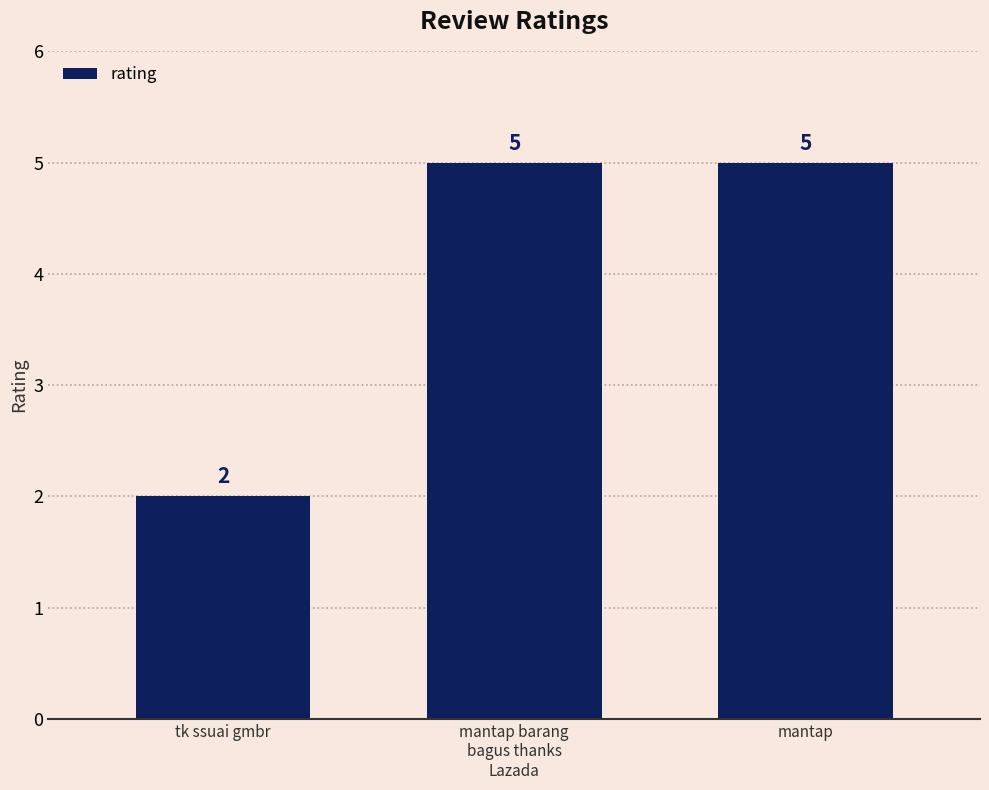

Between tk ssuai gmbr and mantap, which is larger?

mantap